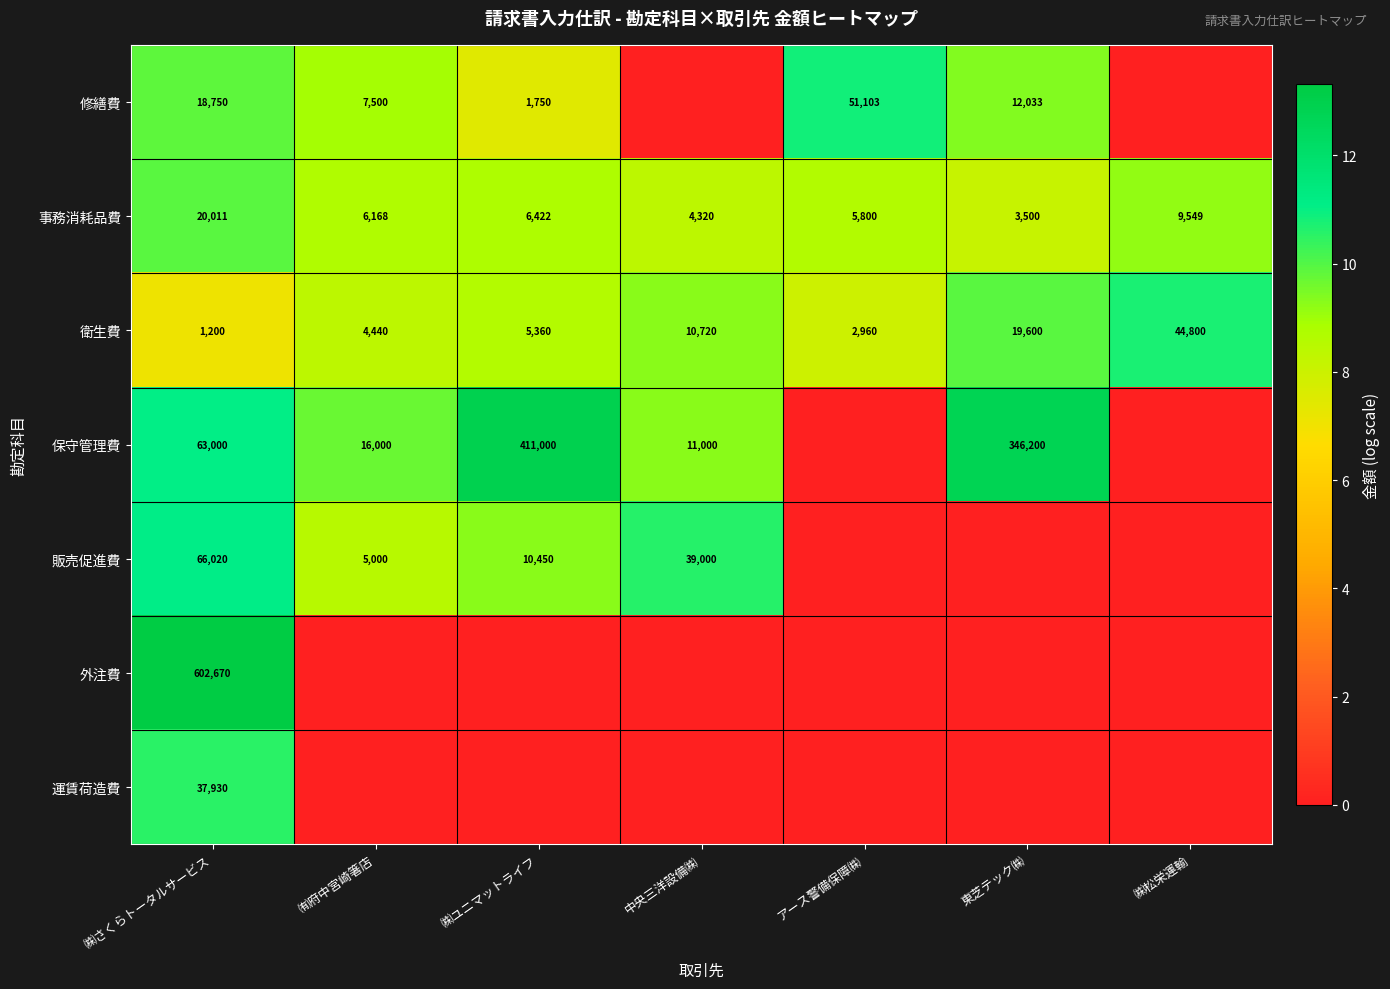

What is the approximate value of 衛生費 at ㈱さくらトータルサービス?

1200